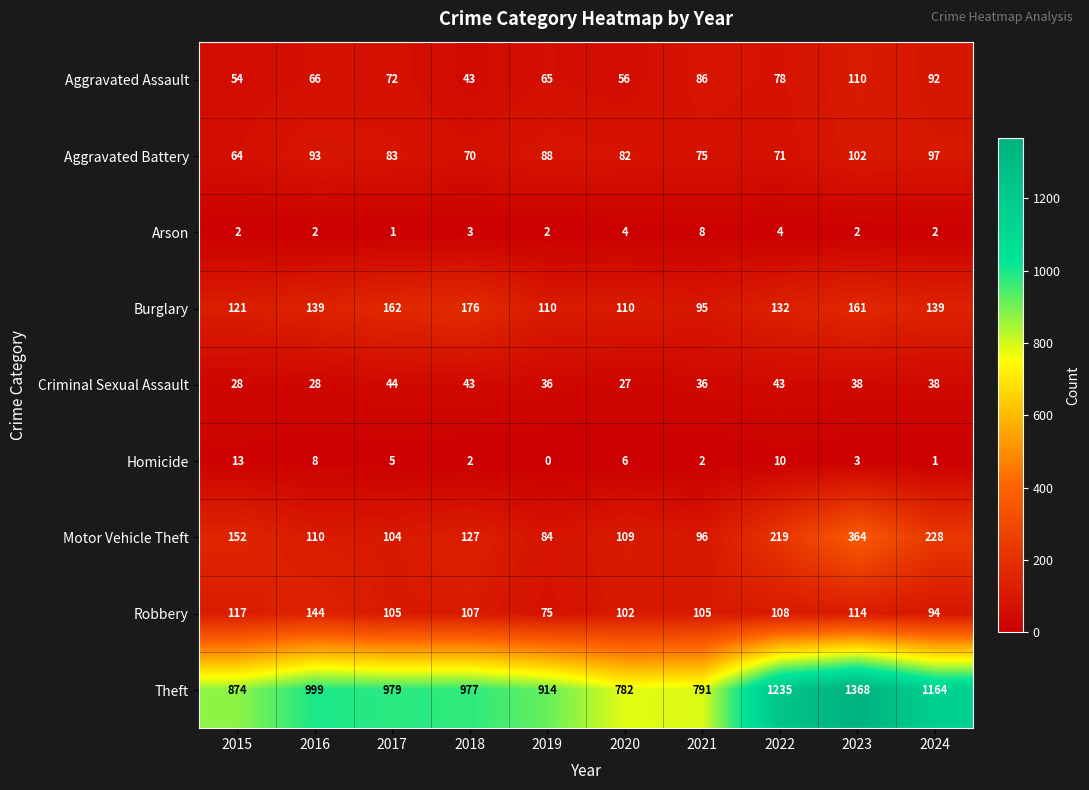

At how many categories does at least one series exceed 683?

10